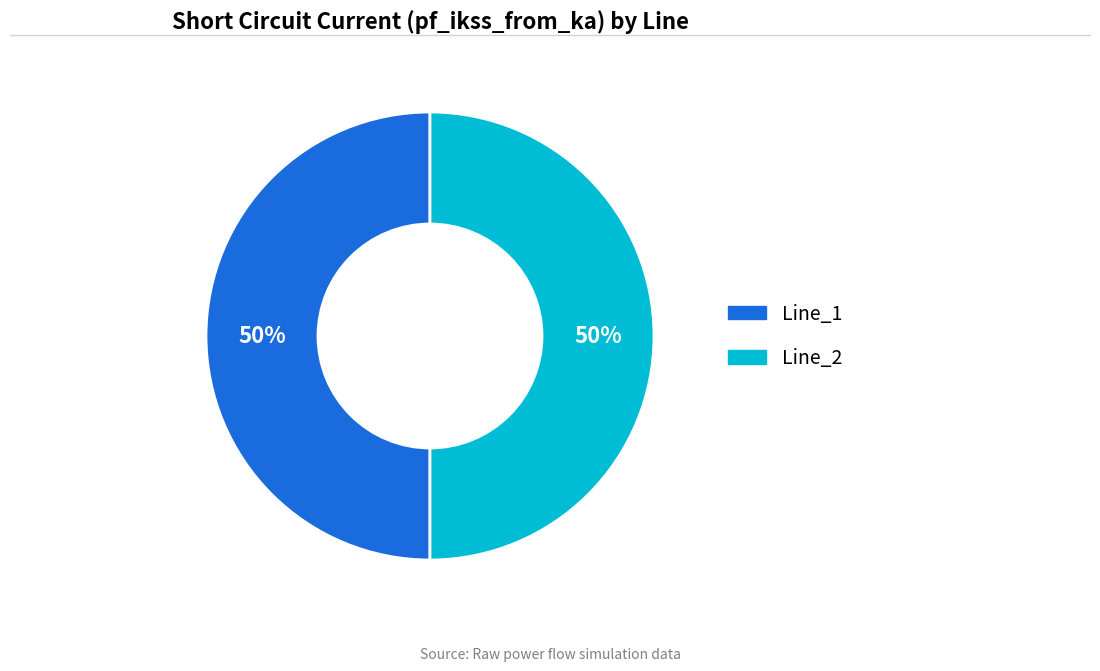

Count the number of slices in the pie.

2